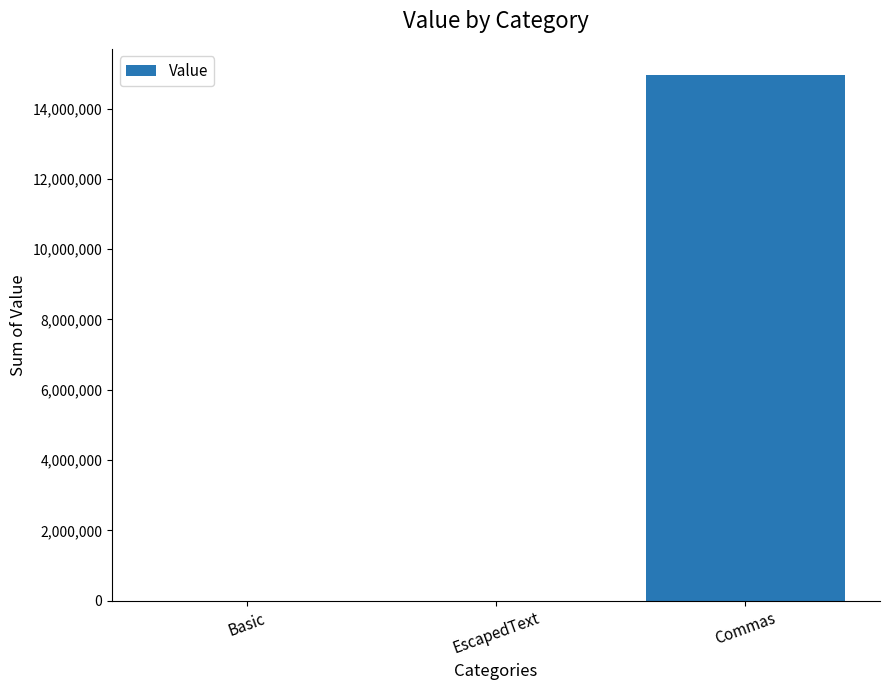

Which has a higher value, Commas or EscapedText?

Commas